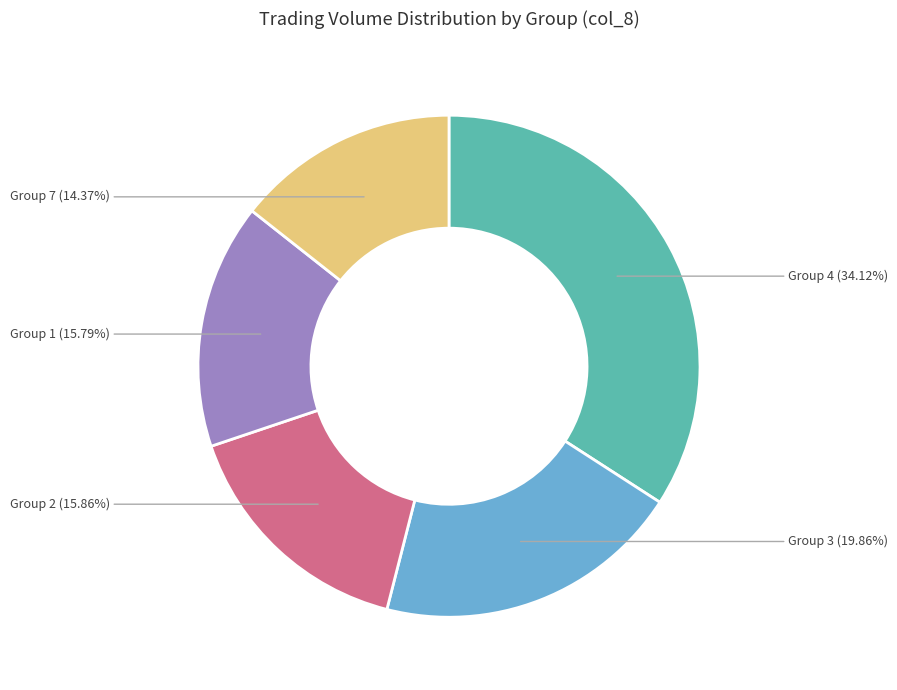

Is there a majority slice in this chart?

No